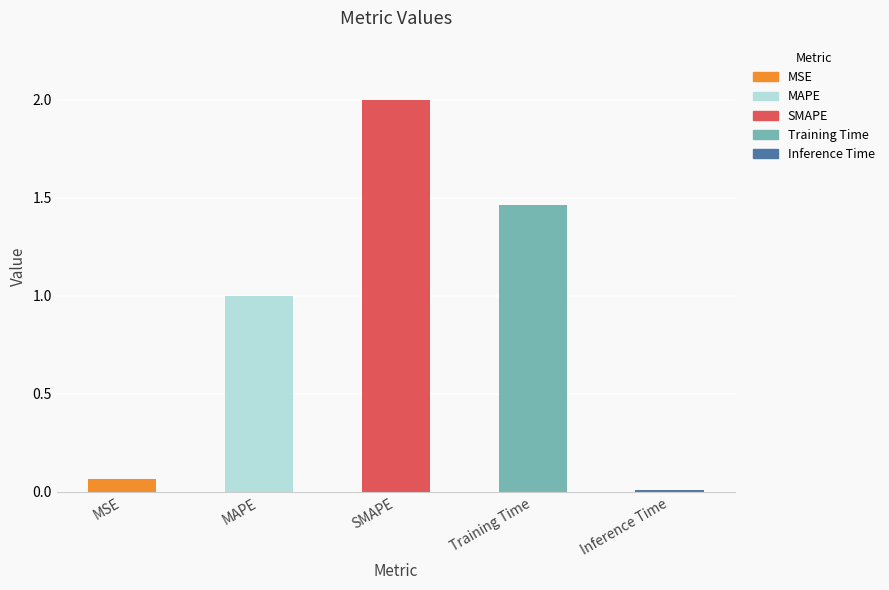

How many values are below 1?

2